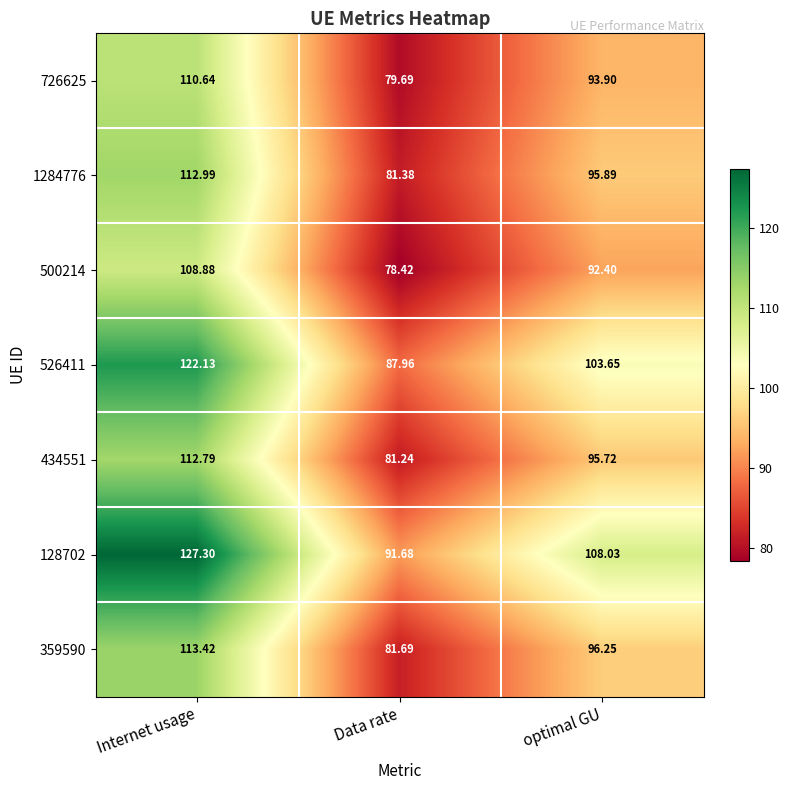

What is the spread (max minus min) of values at optimal GU?

15.6